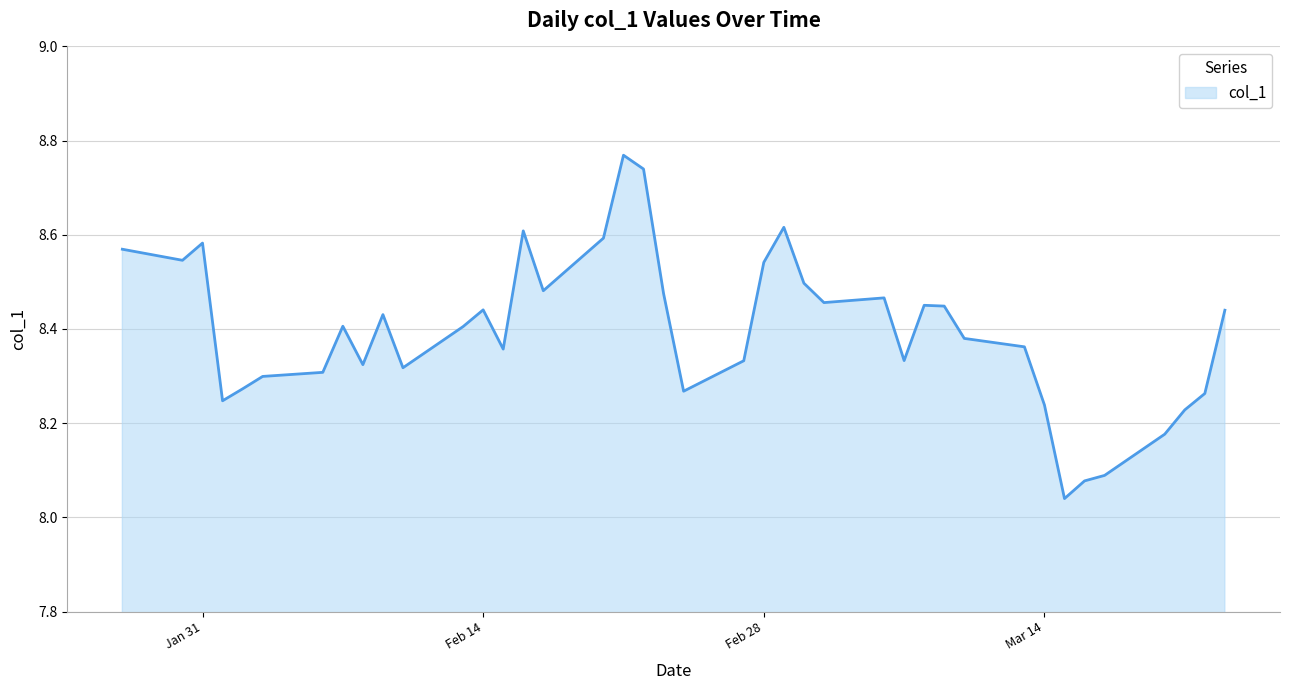

What is the difference between the maximum and minimum values?

0.7